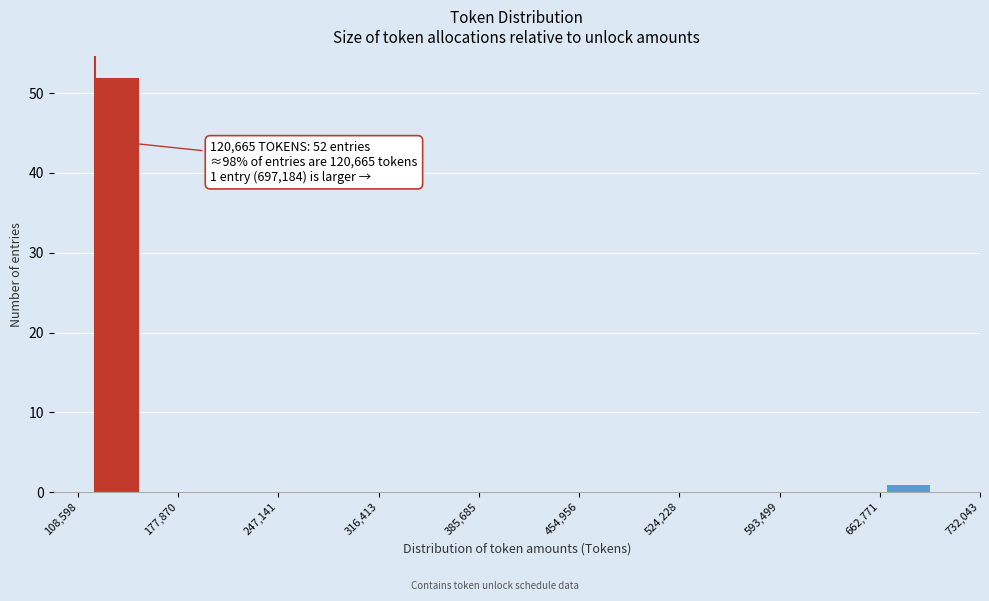

Around what value on the x-axis is the tallest bar? Give the approximate position of its centre, as read against the axis.

140000